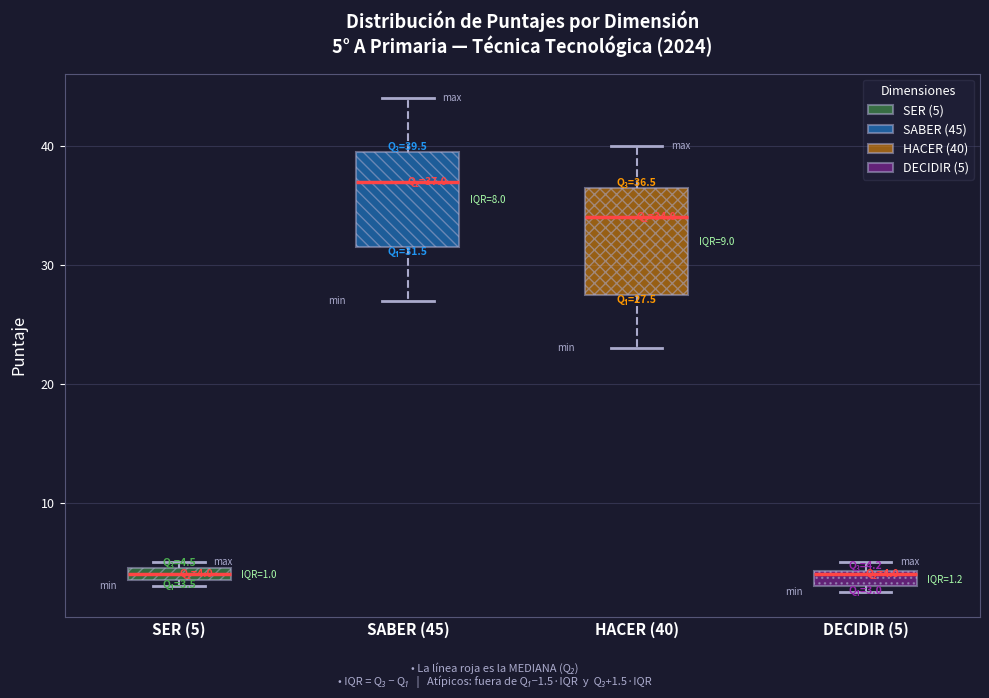

Comparing the boxes themselves (not the whiskers), which one is the tallest?

HACER (40)